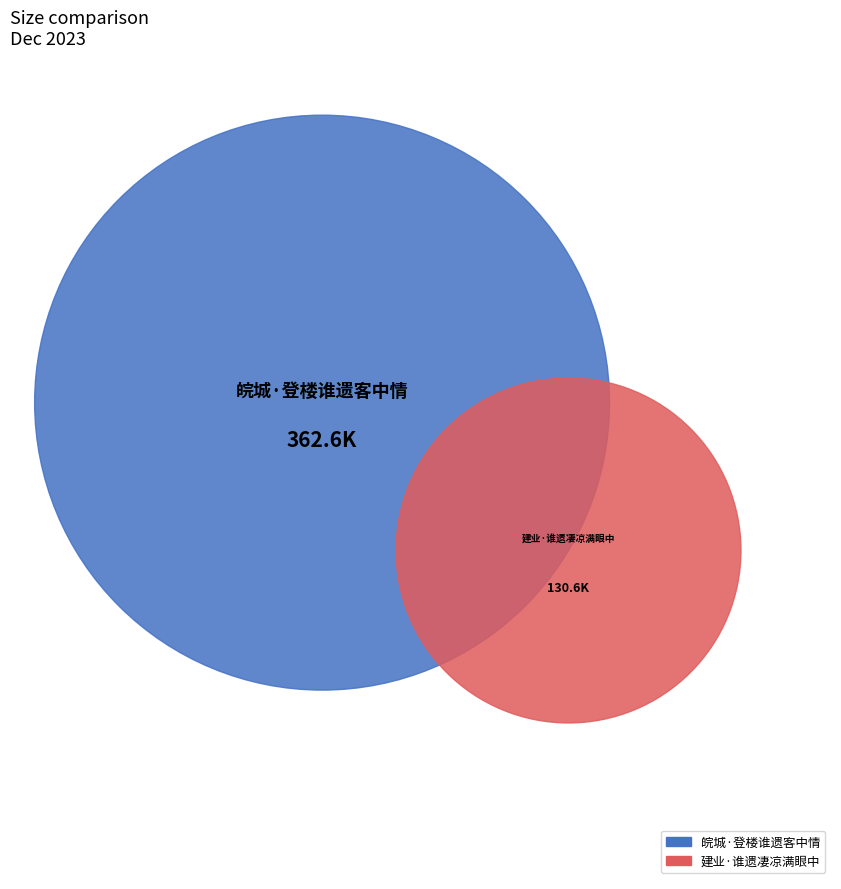

How much of the chart is everything except 建业·谁遗凄凉满眼中?

73.5%